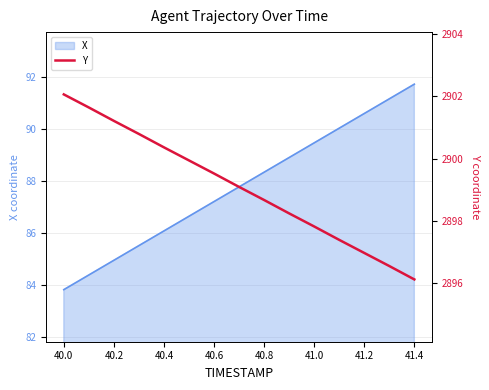

What is the lowest value of the X series?

83.8